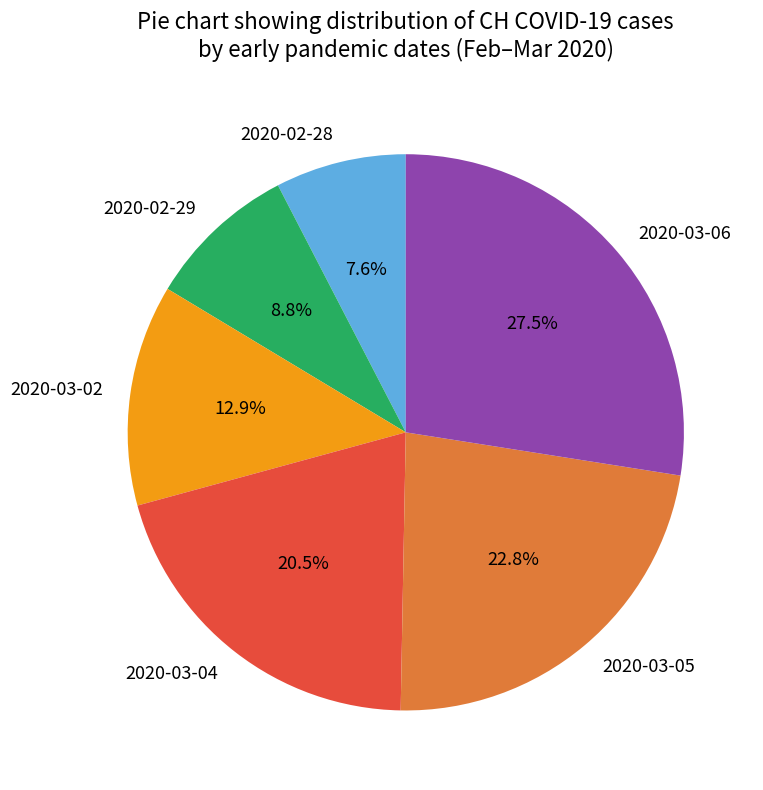

Combined, do 2020-02-29 and 2020-03-02 account for over 50%?

No